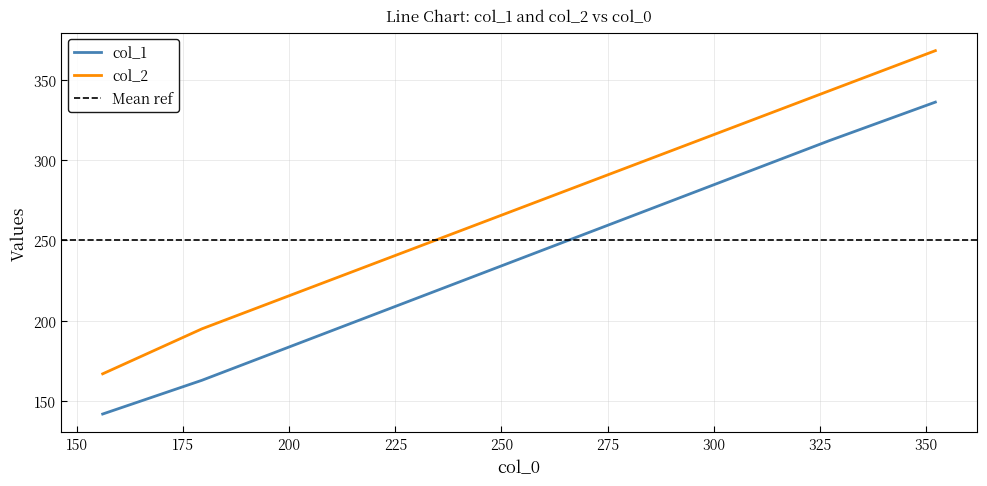

True or false: col_1 and col_2 cross at least once.

False